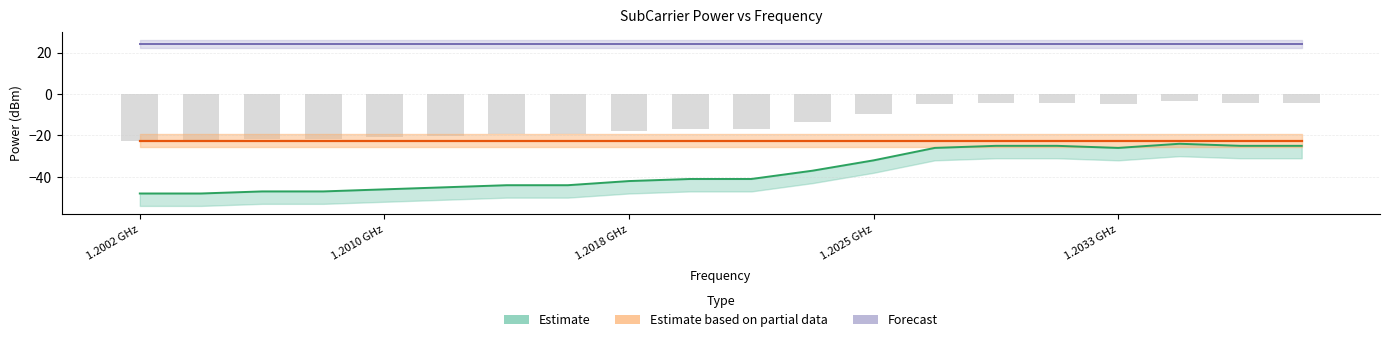

Does the chart contain any negative values?

Yes